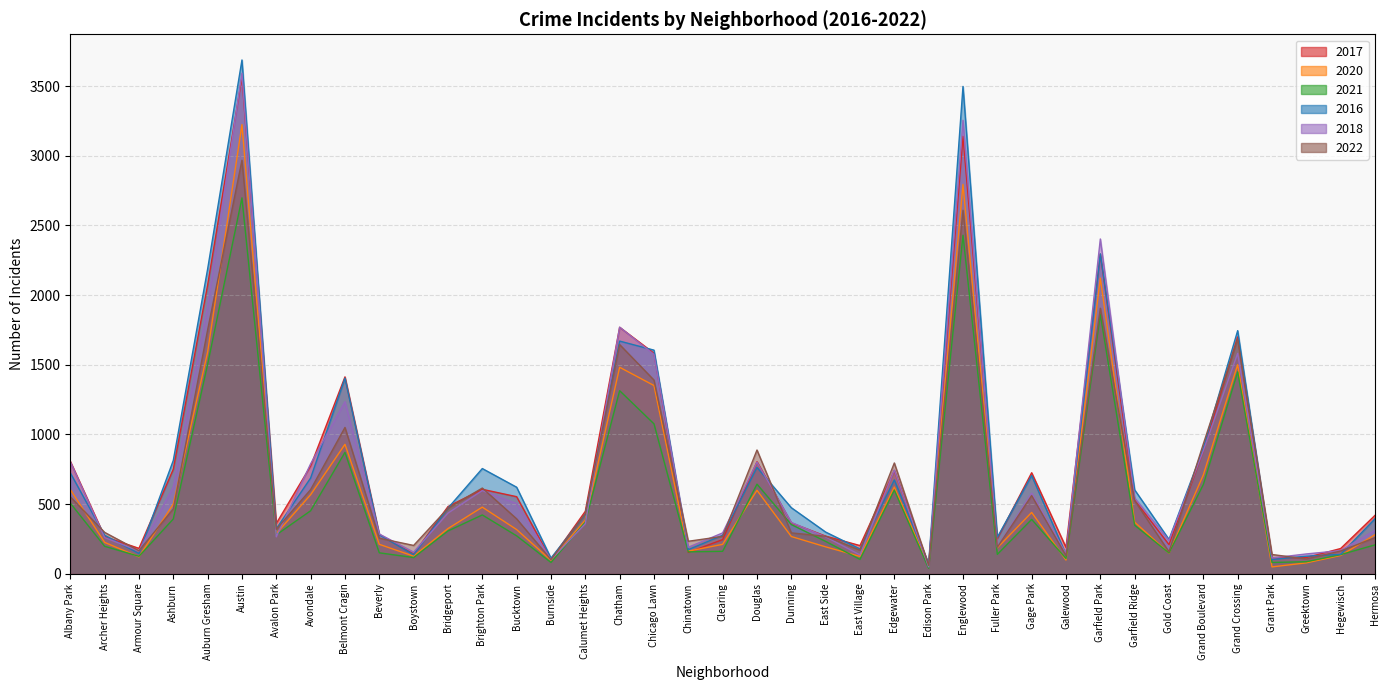

How many interior local valleys does the 2020 series have?

11